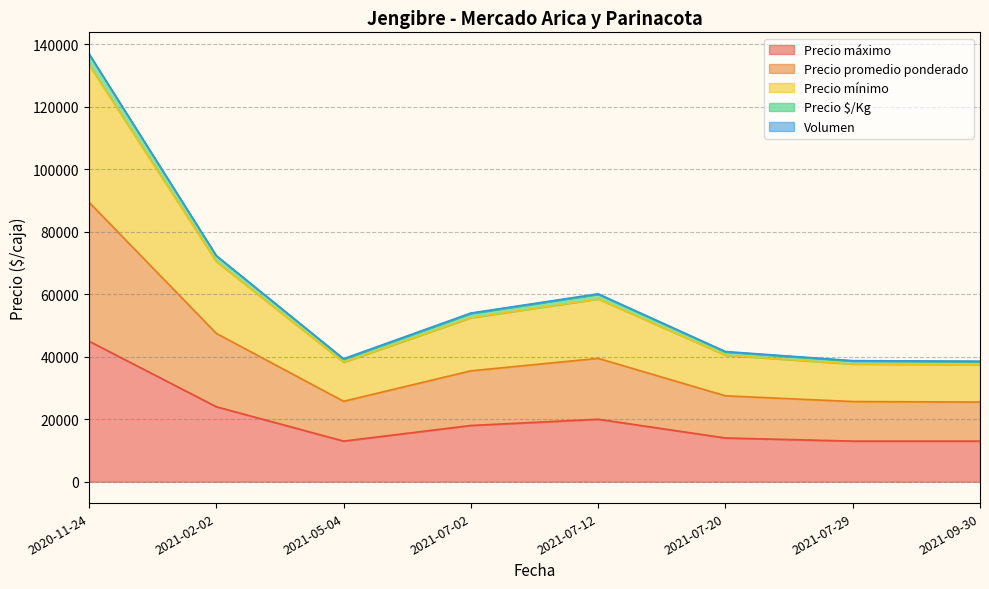

What is the highest value of the Precio máximo series?

45000